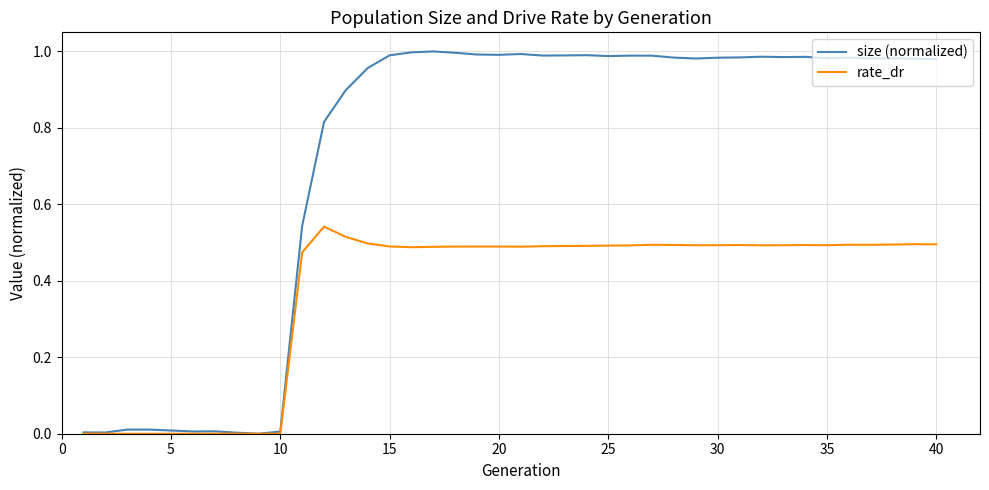

Rank the series by their average value, from lowest to highest.

rate_dr, size (normalized)